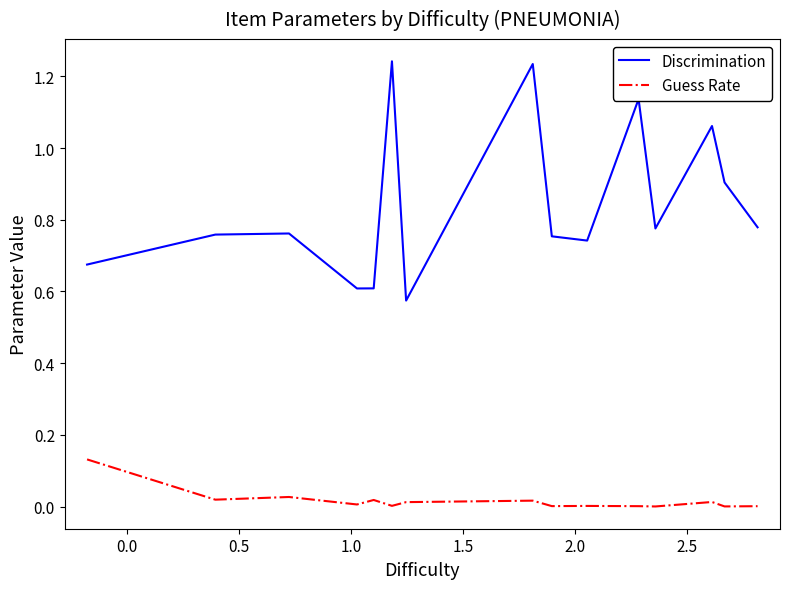

True or false: Discrimination and Guess Rate intersect in this chart.

False